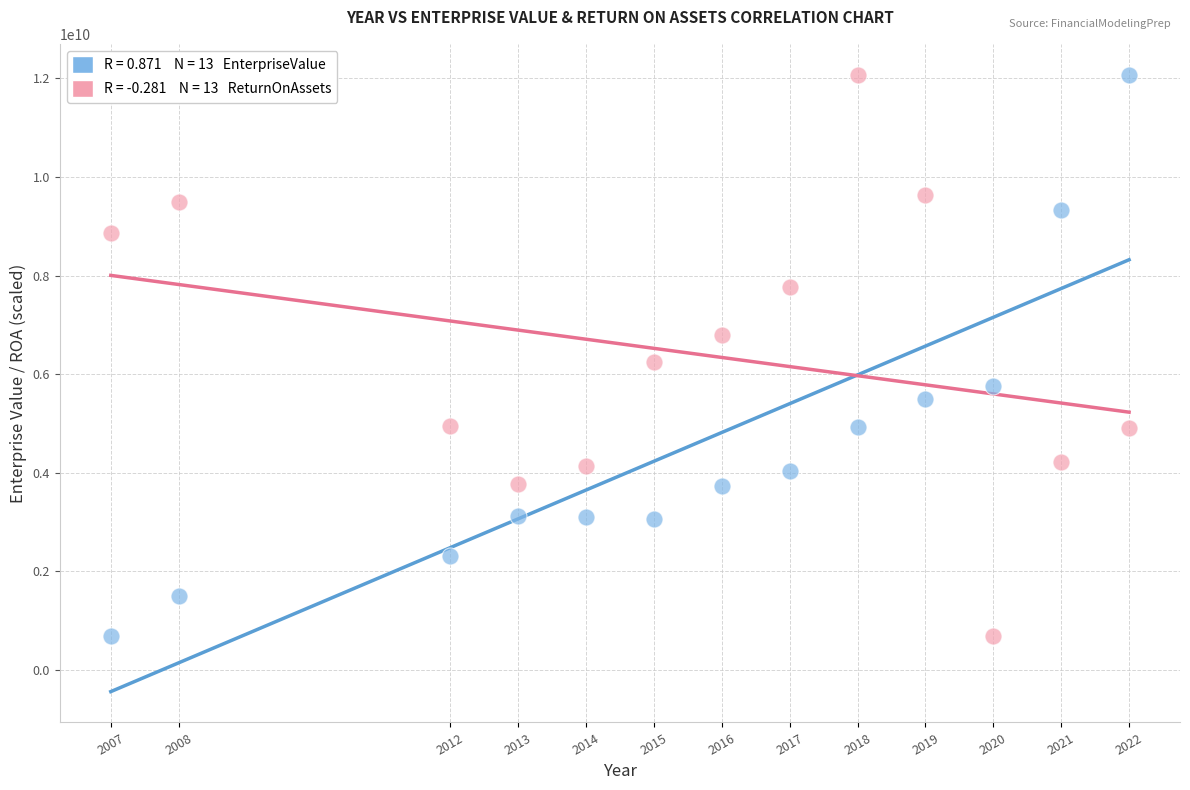

Across all data points, what is the range of X values (max minus min)?

15.0